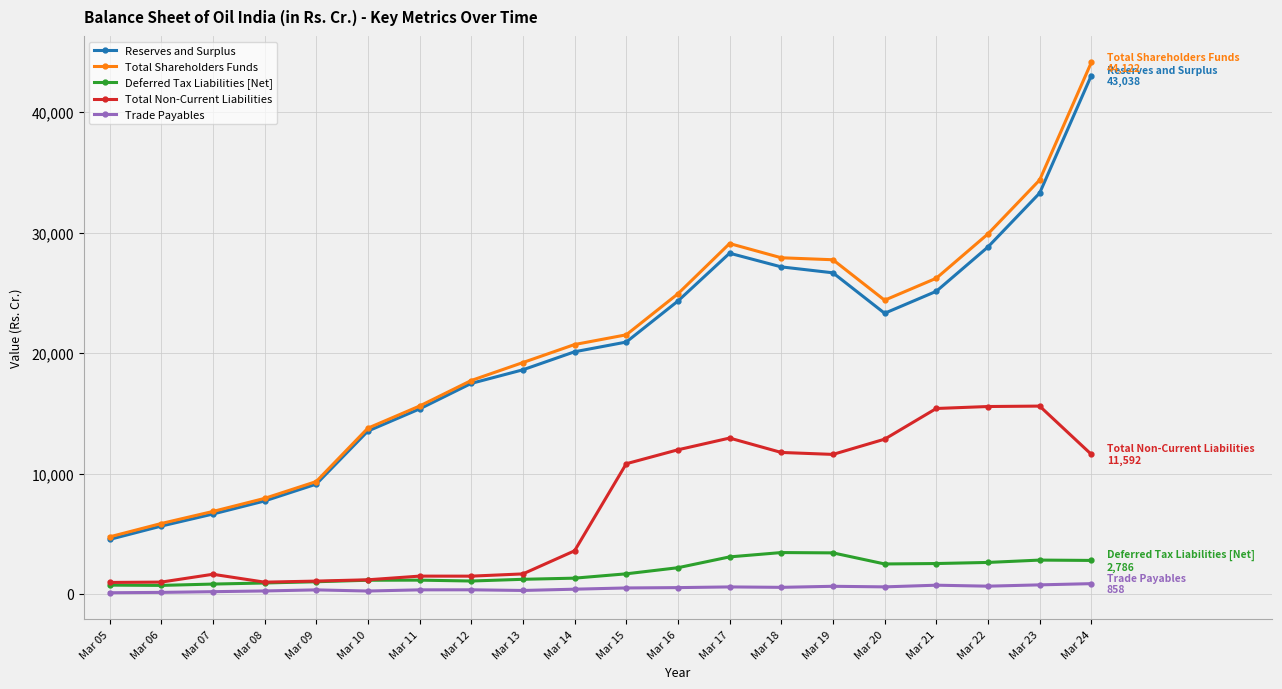

The Trade Payables series shows 648.4 at Mar 22. True or false?

True